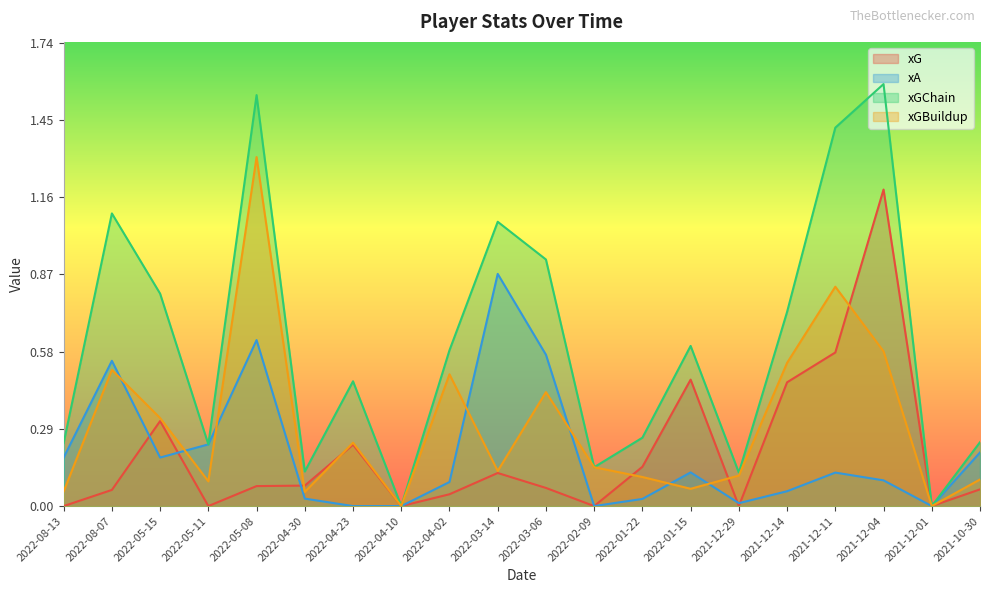

At which category is the sum across all series the highest?

2022-05-08